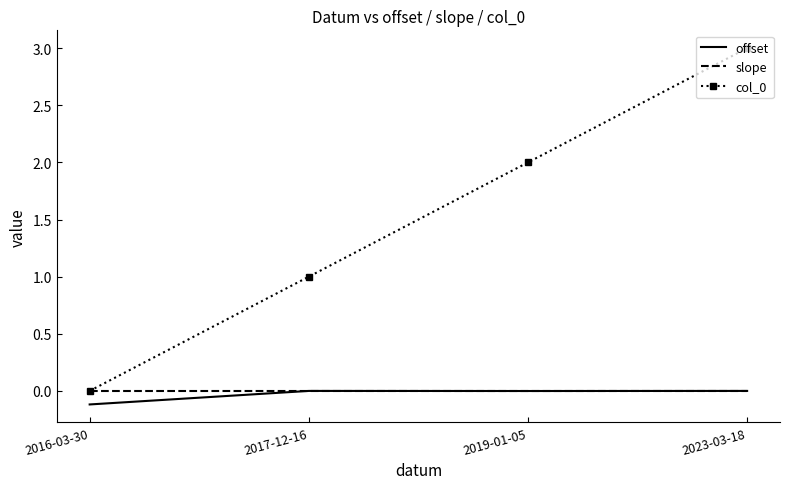

What position from the right is 2023-03-18?

1